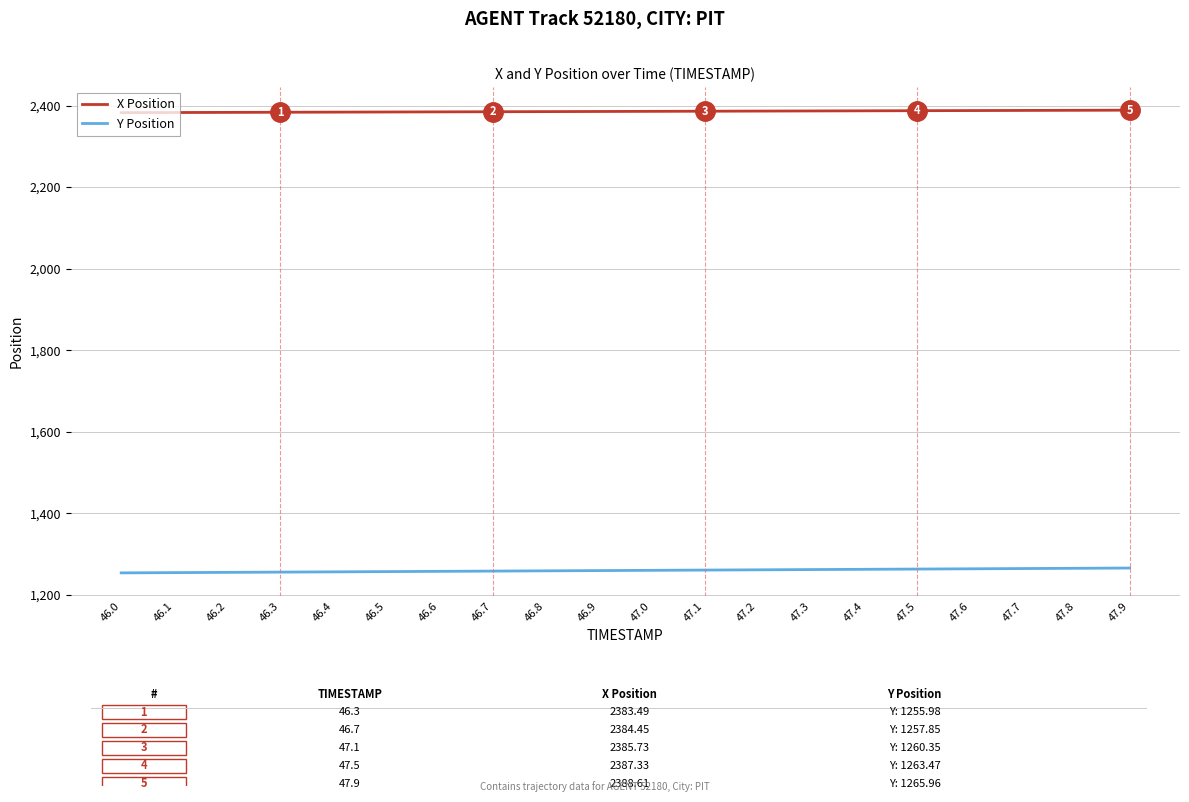

List the series in order of their peak value, highest first.

X Position, Y Position